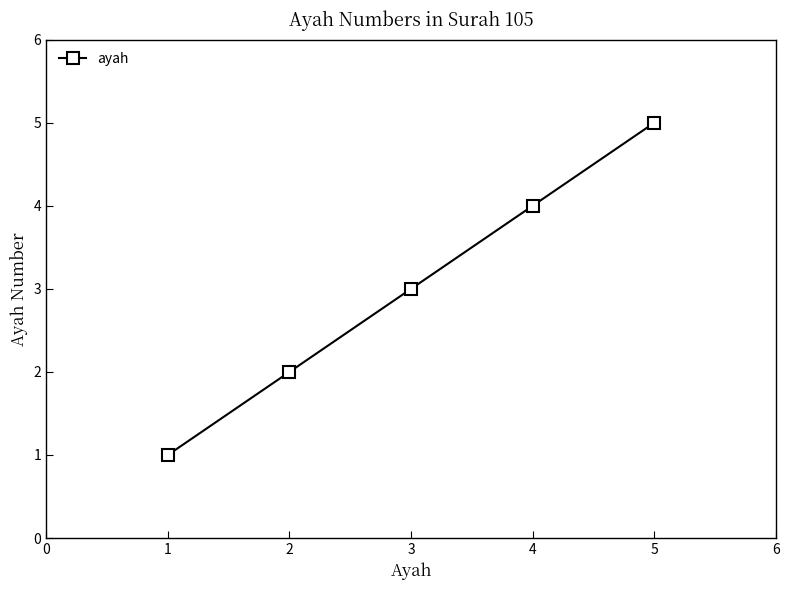

What is the change in value from 1 to 3?

+2